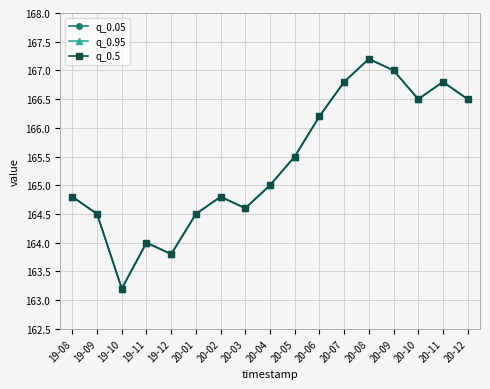

Does the chart display data point markers on the line(s)?

Yes